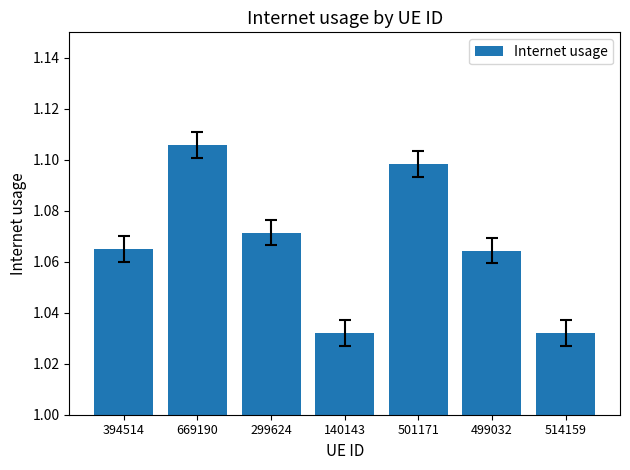

Is it true that the value at 394514 is 0.4?

False